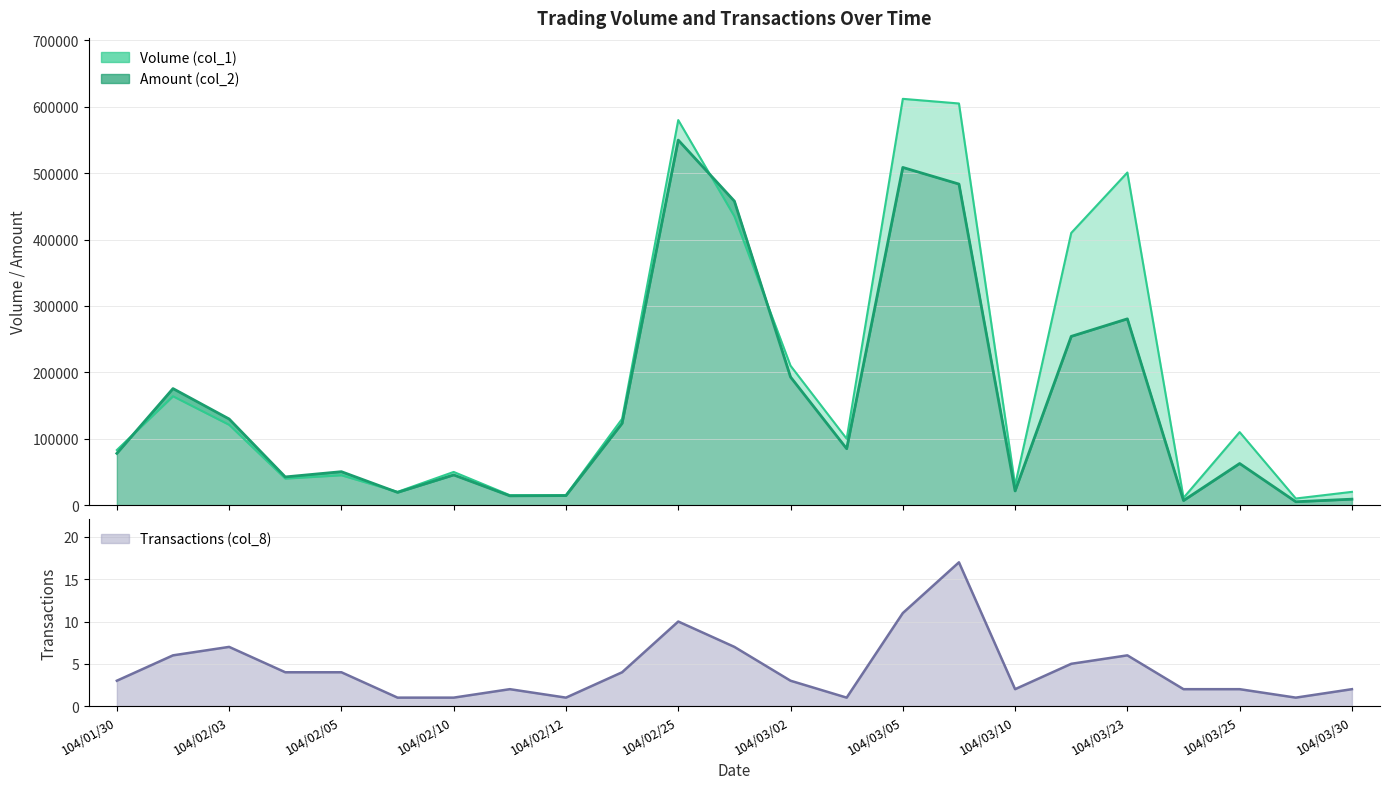

At which category is the sum across all series the highest?

104/02/25